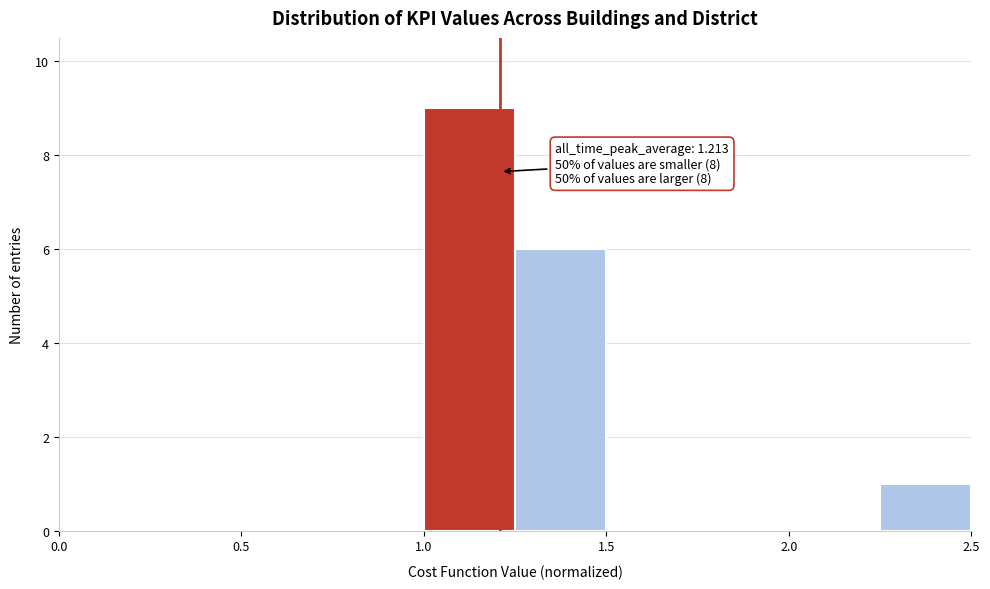

Over which range of the x-axis is the bar tallest?

1.00 to 1.25